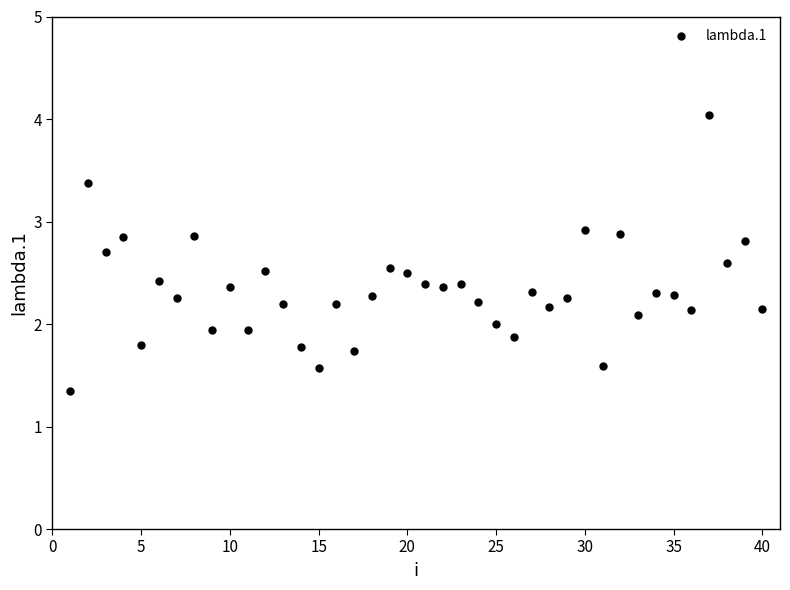

What is the range of X values (max minus min)?

39.0